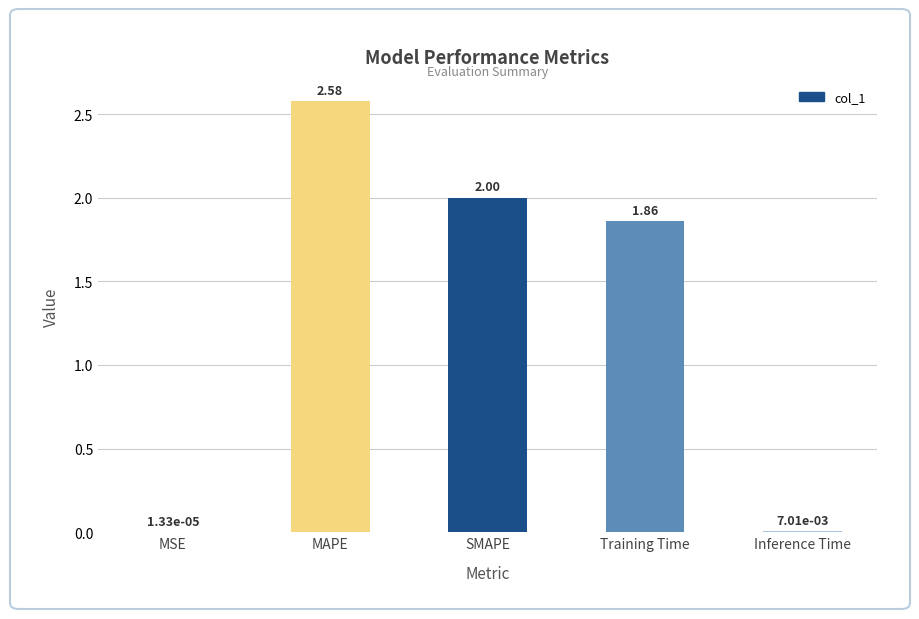

The value at SMAPE is 2.0. True or false?

True